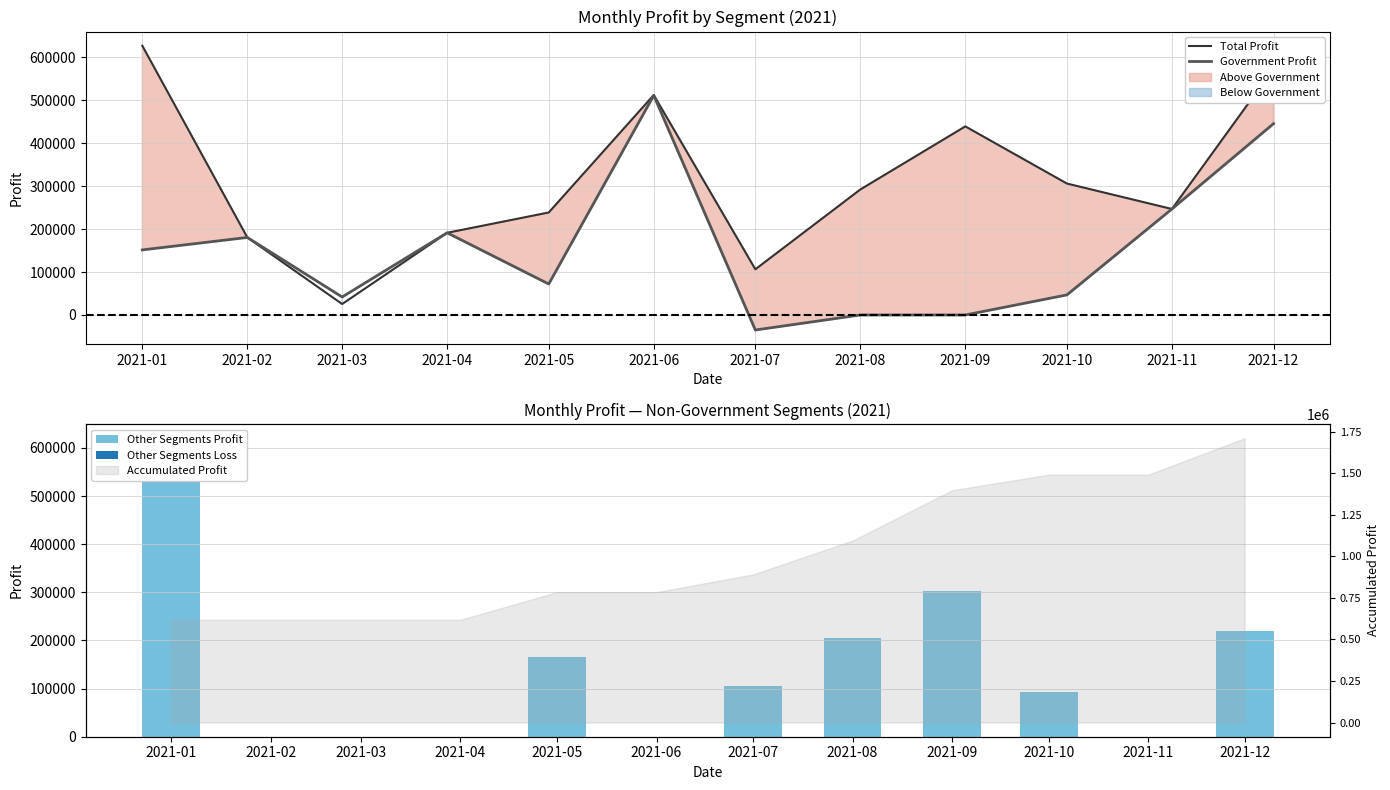

Which series has the largest range (max minus min)?

Other Segments Profit